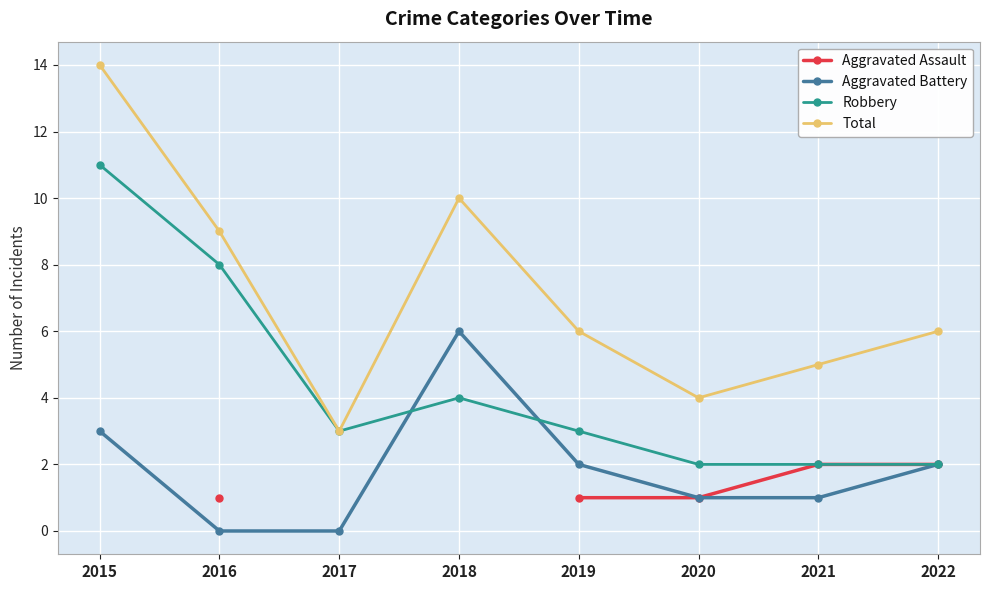

At which category is the sum across all series the highest?

2016